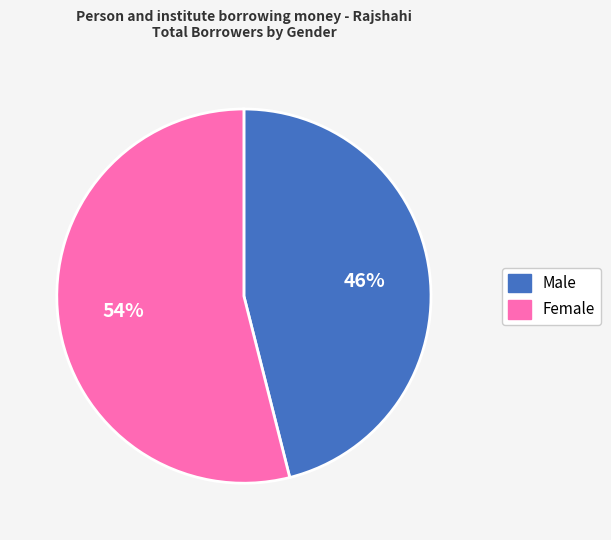

Does Male account for over 50% of the chart?

No